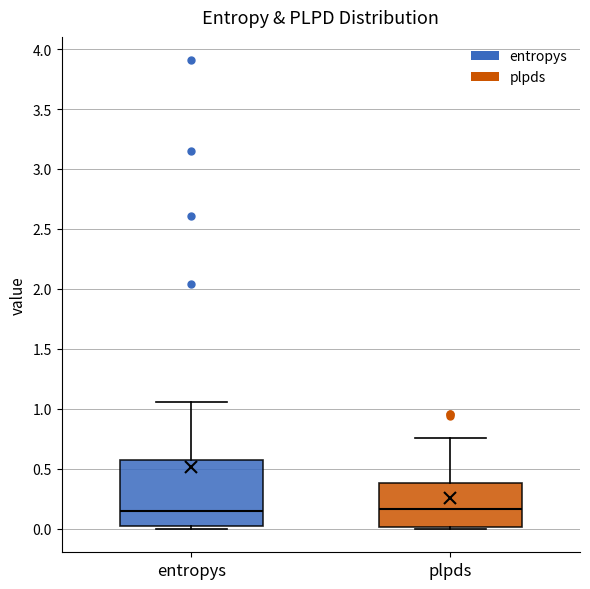

Reading left to right, read every box against the y-axis: the position of its median line, the range the box covers, and the ends of its whiskers. The values are not printed on the chart, so give them approximately, as read against the axis.

entropys: median 0.15, box 0.00 to 0.55, whiskers 0.00 (just below the box's lower edge) to 1.05
plpds: median 0.15, box 0.00 to 0.40, whiskers 0.00 (just below the box's lower edge) to 0.75